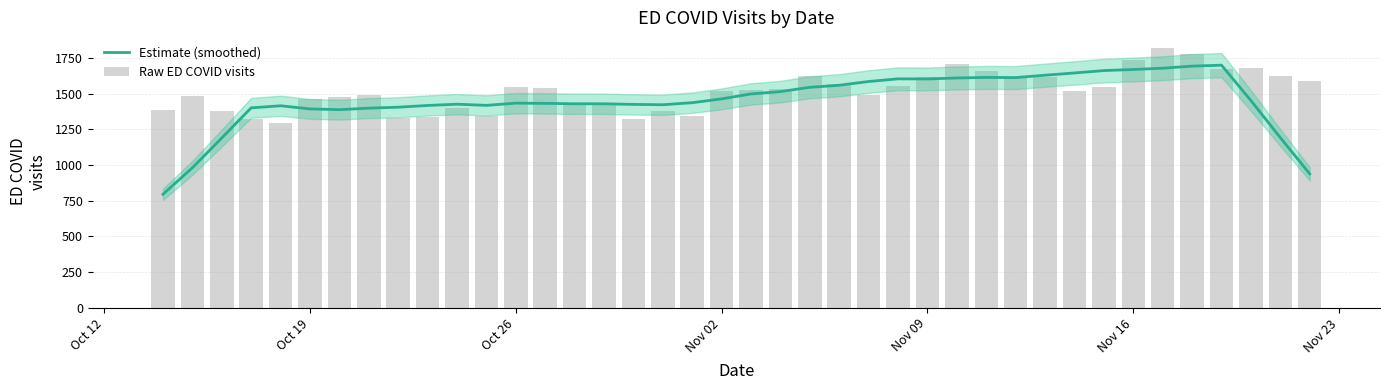

List the series in order of their overall mean, lowest first.

Estimate (smoothed), Raw ED COVID visits